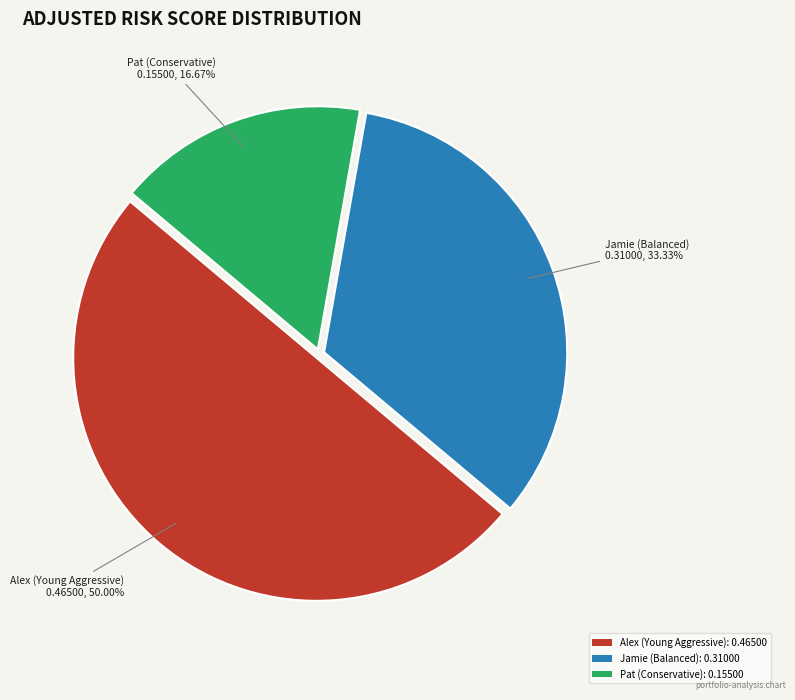

Count the number of slices in the pie.

3